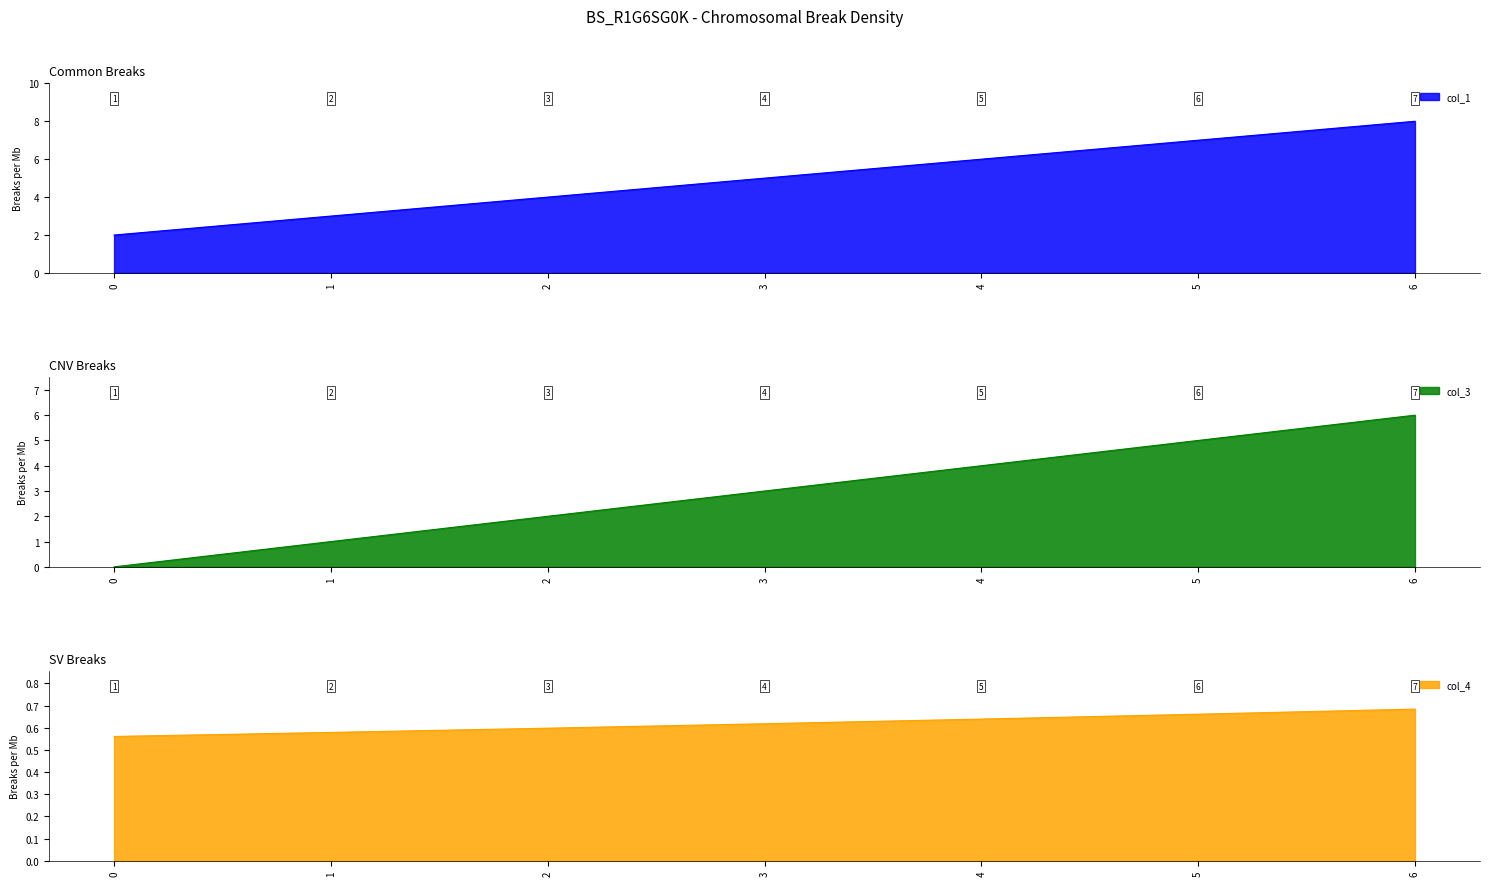

What is the total value across all series at 3?

8.6